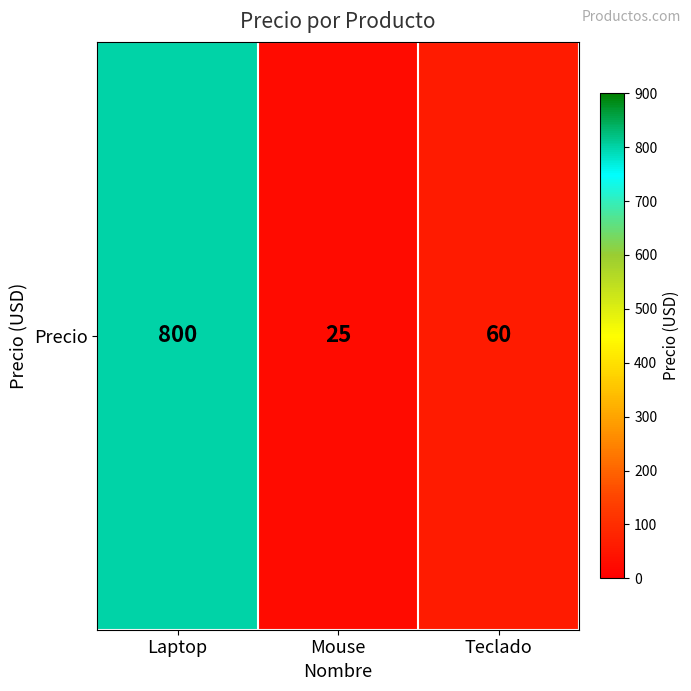

What is the sum of all values?

885